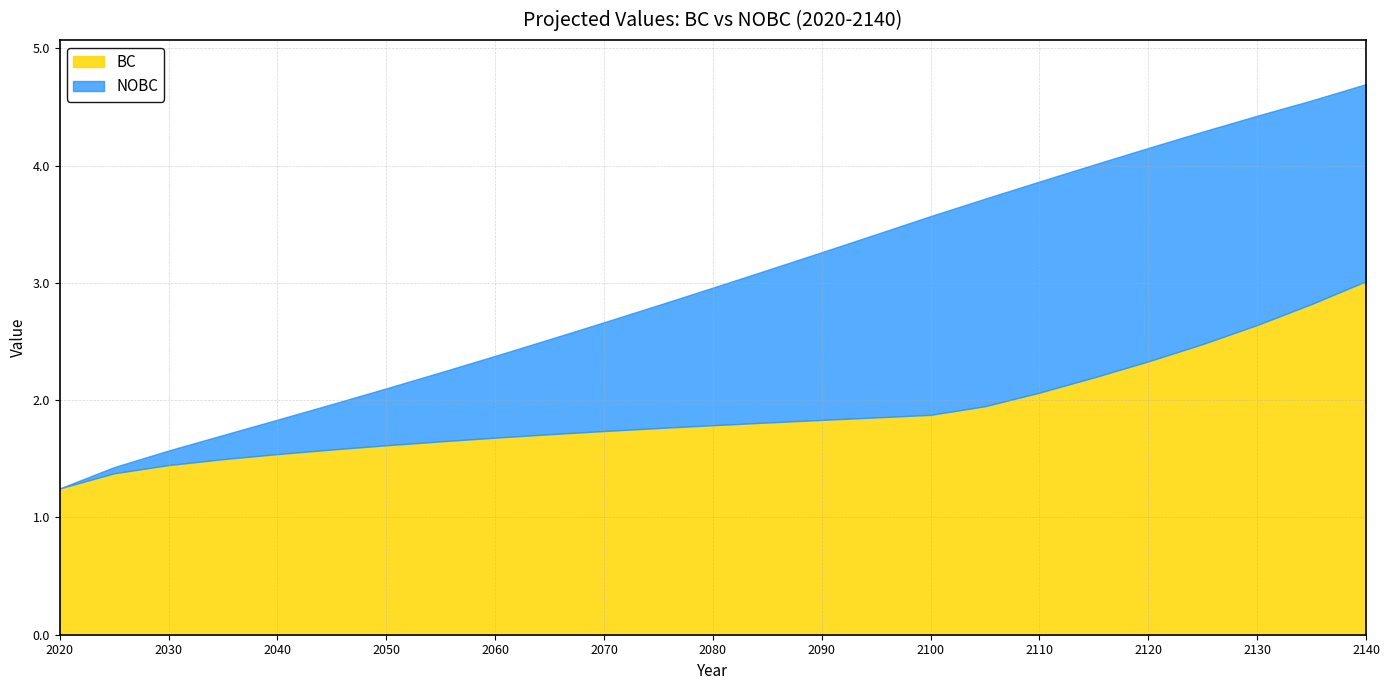

What is the value of the BC point at the 6th from the left?

1.6